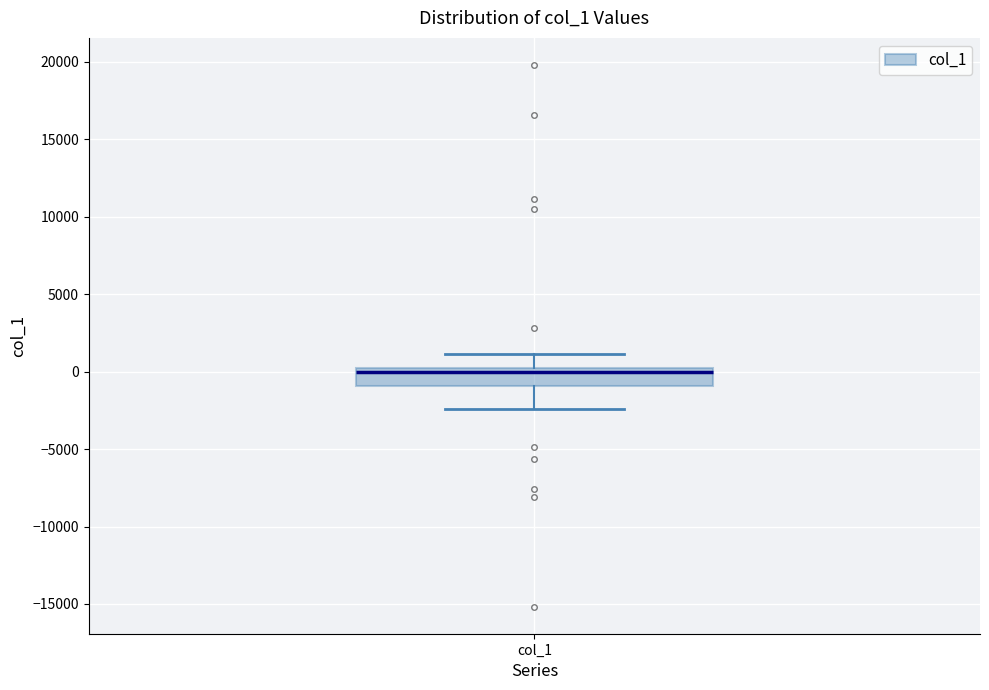

Transcribe this box plot: give where the median line is, the range the box spans, and where the two whiskers end, as read against the y-axis. The values are not printed on the chart, so give them approximately, as read against the axis.

median 0, box -1000 to 500, whiskers -2500 to 1000